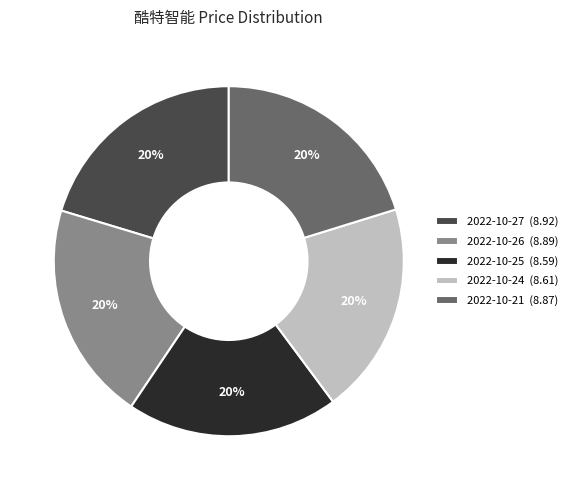

How many segments does this pie chart have?

5